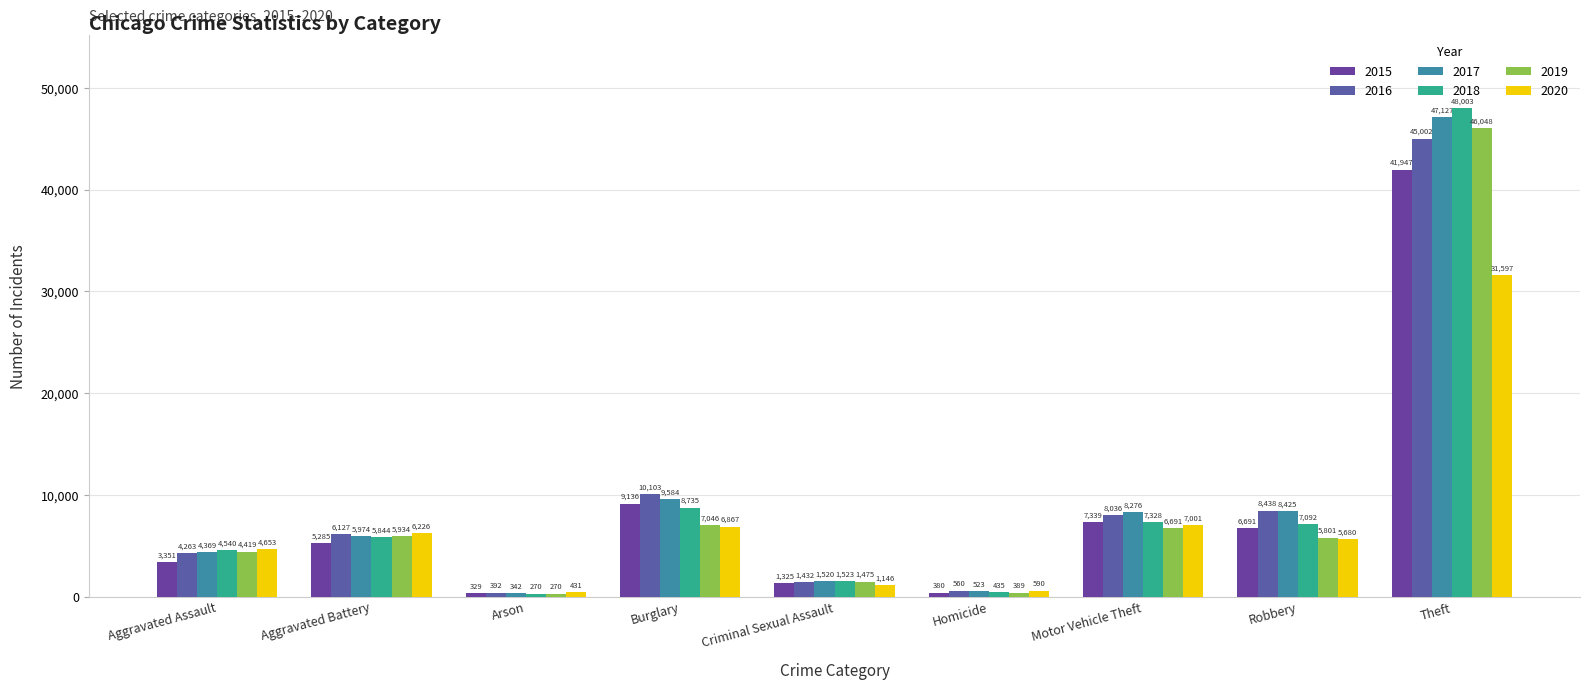

Count the number of data series in this chart.

6